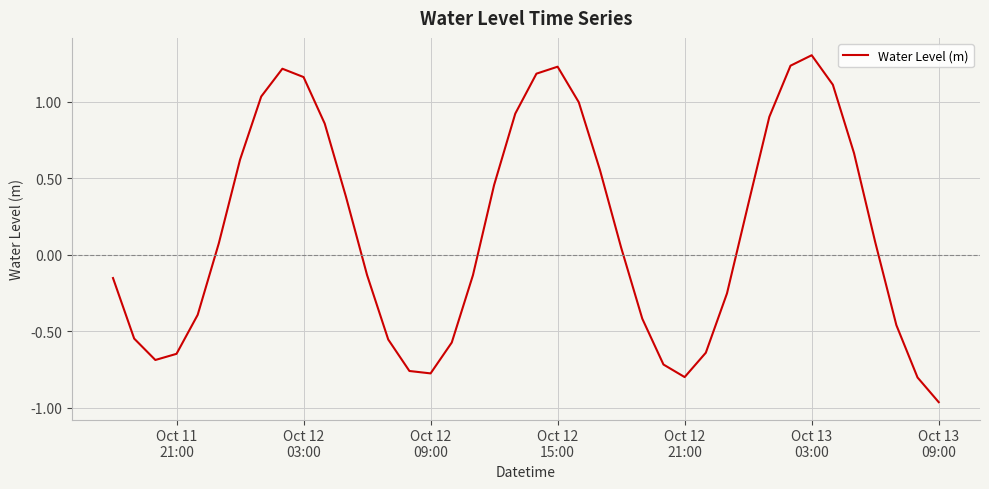

What is the difference between the maximum and minimum values?

2.3